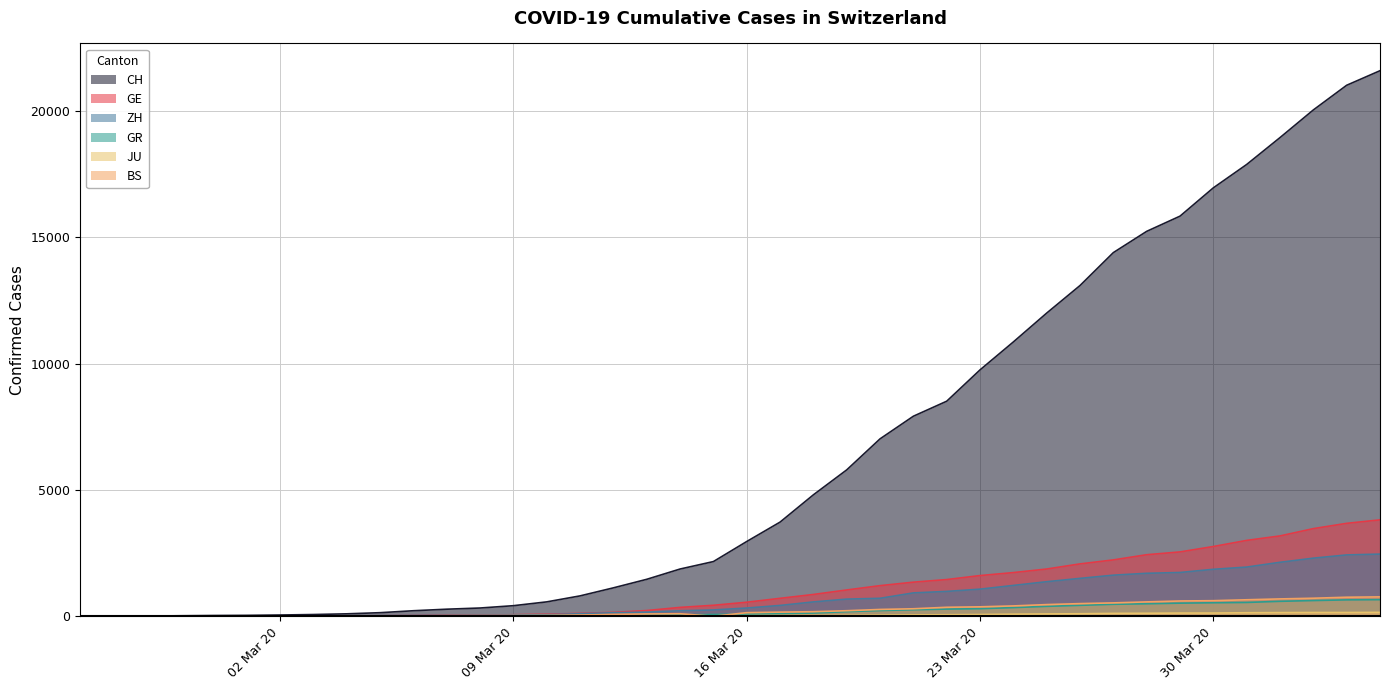

At how many categories does at least one series exceed 3608?

19